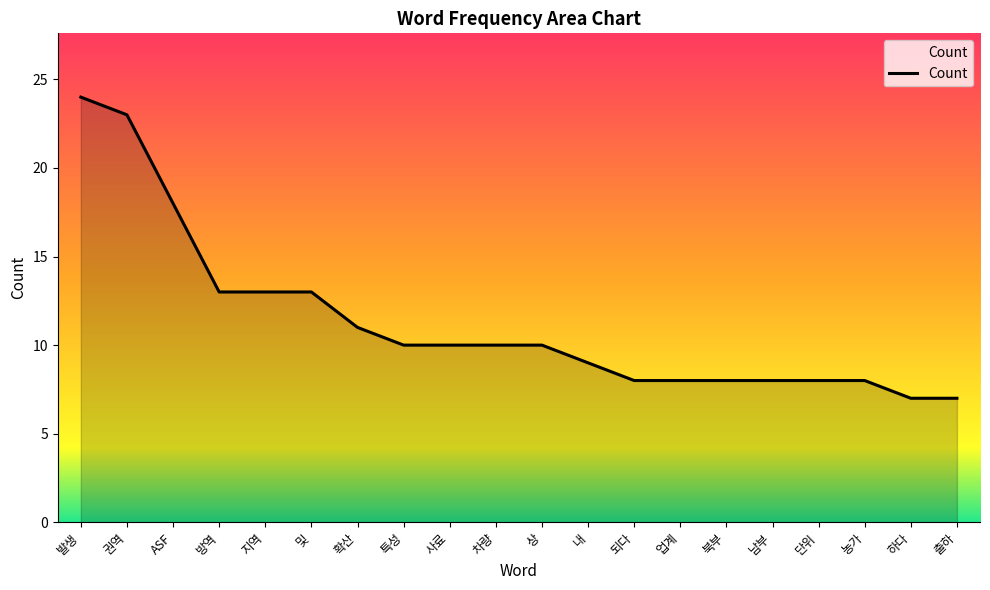

What is the sum of the values at ASF and 차량?

28